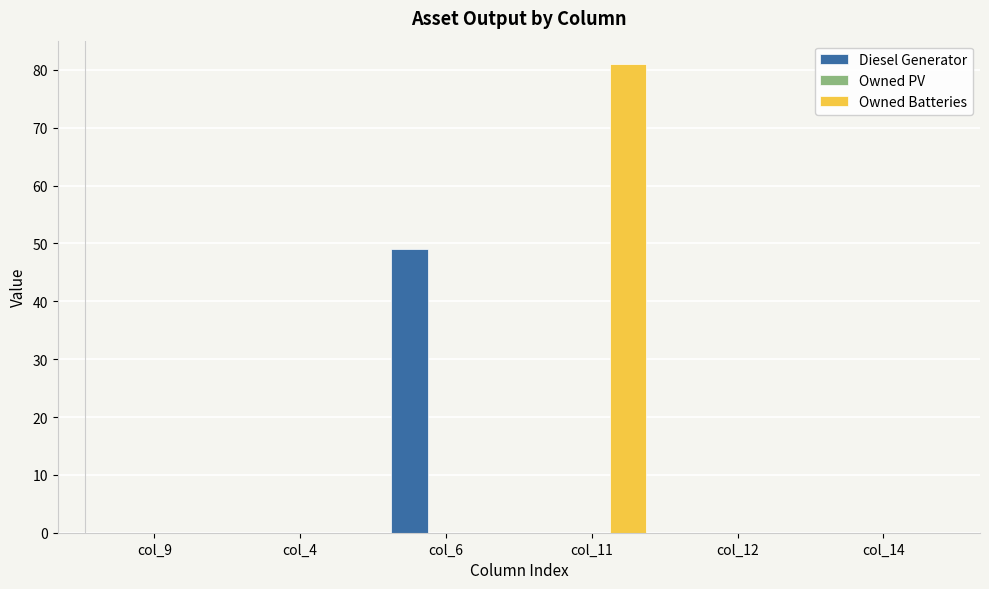

Which category has the highest value in the Owned Batteries series?

col_11